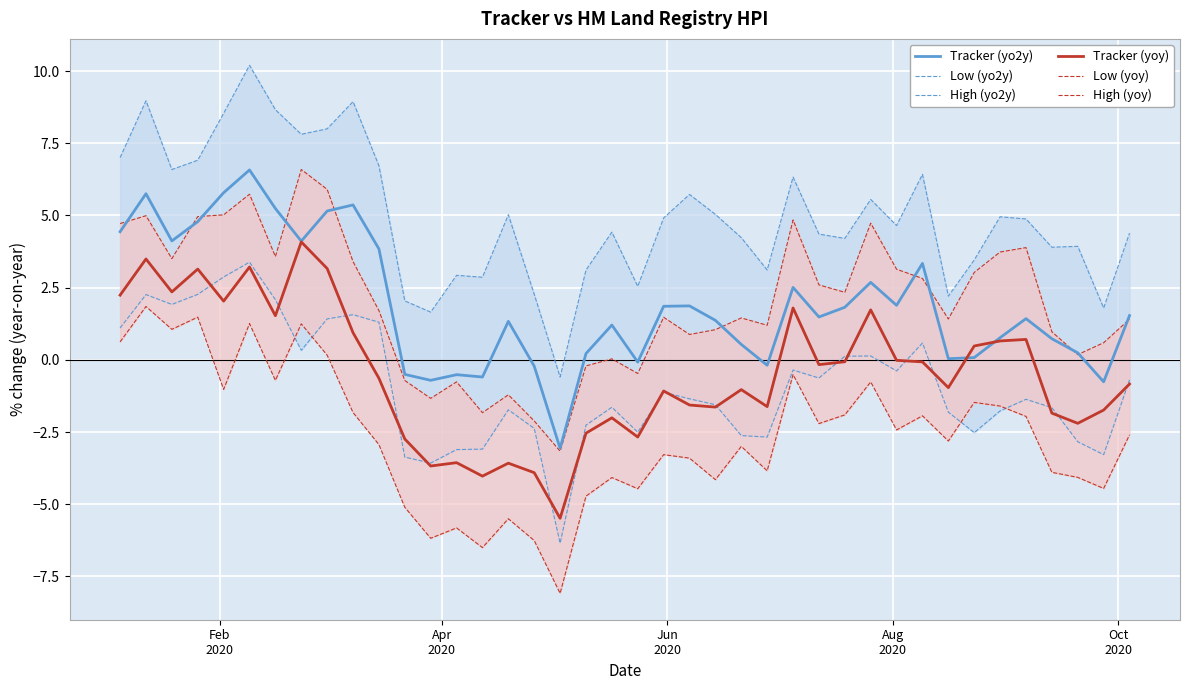

What is the lowest value of the Tracker (yo2y) series?

-3.1